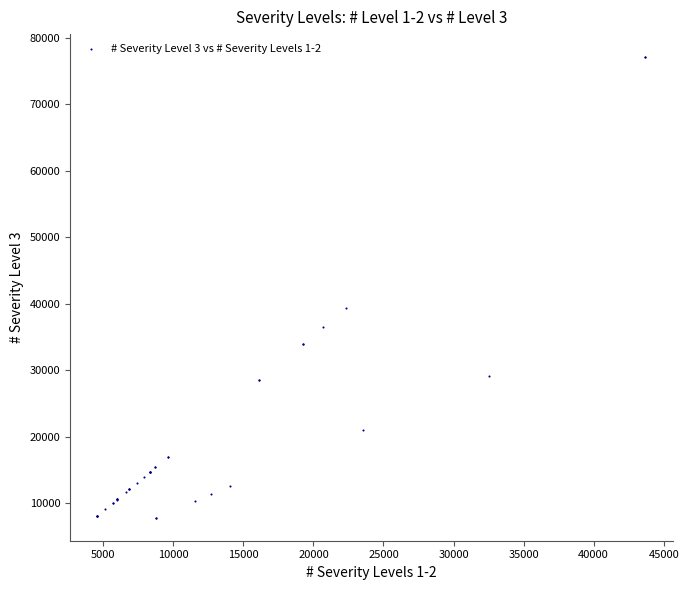

What Y value in the scatter plot is closest to 42458?

39394.5